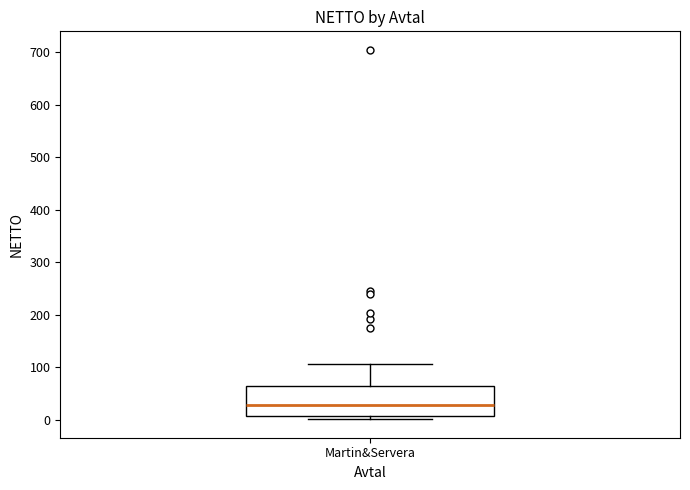

Where does the median line of the box for Martin&Servera sit on the y-axis? The values are not printed on the chart, so give them approximately, as read against the axis.

30